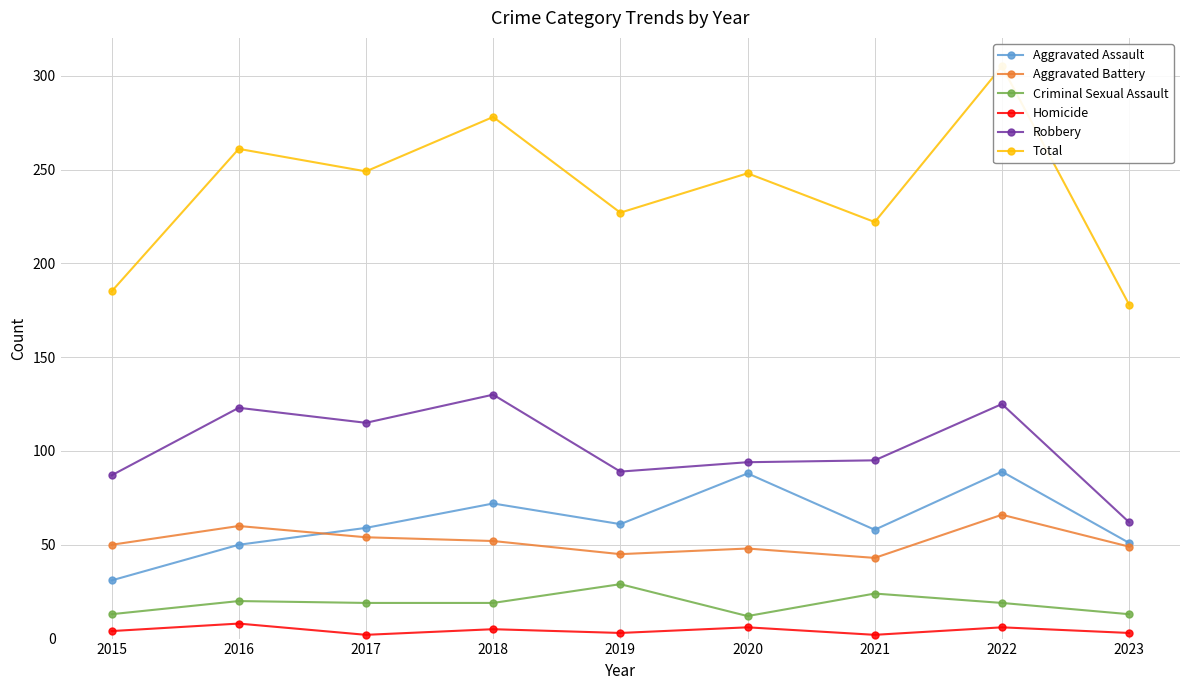

What is the minimum value shown in the chart?

2